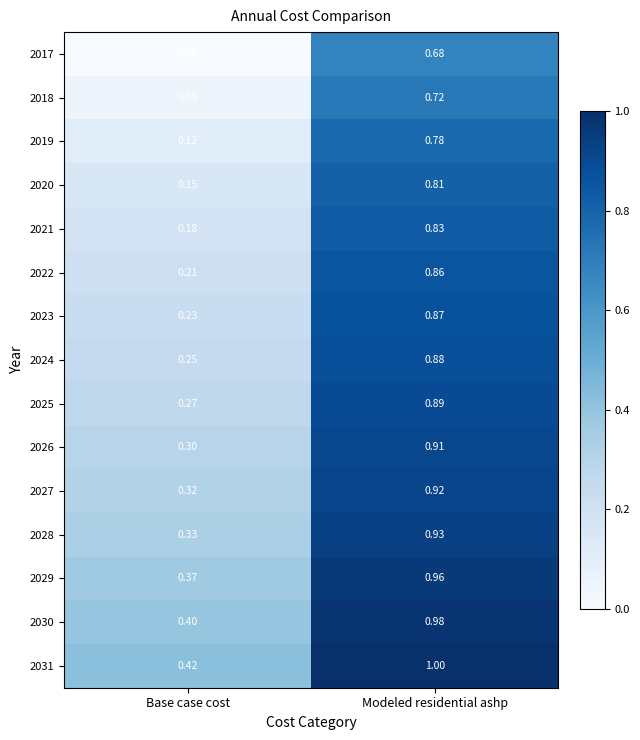

At Base case cost, list the series in order from largest to smallest.

2031, 2030, 2029, 2028, 2027, 2026, 2025, 2024, 2023, 2022, 2021, 2020, 2019, 2018, 2017